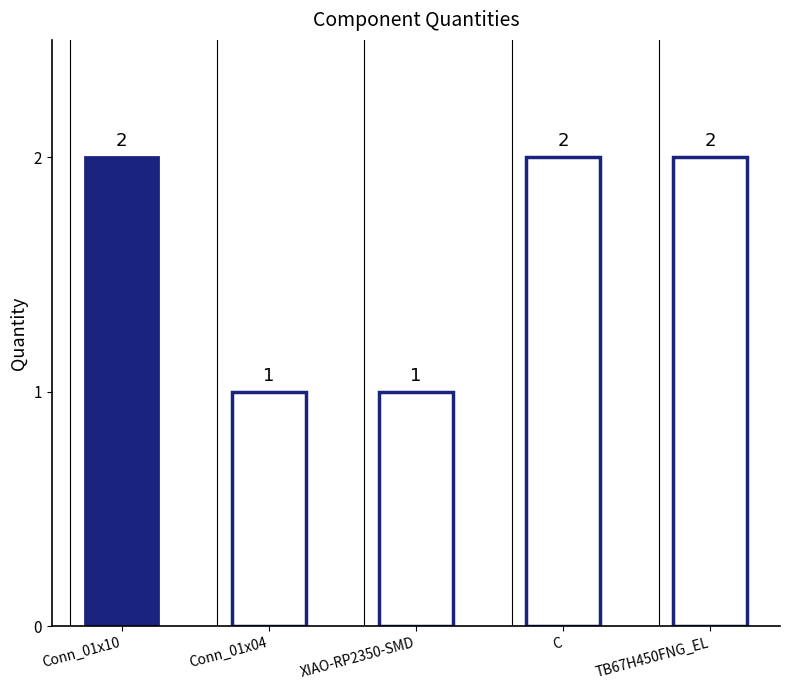

How many values are between 1 and 2?

5